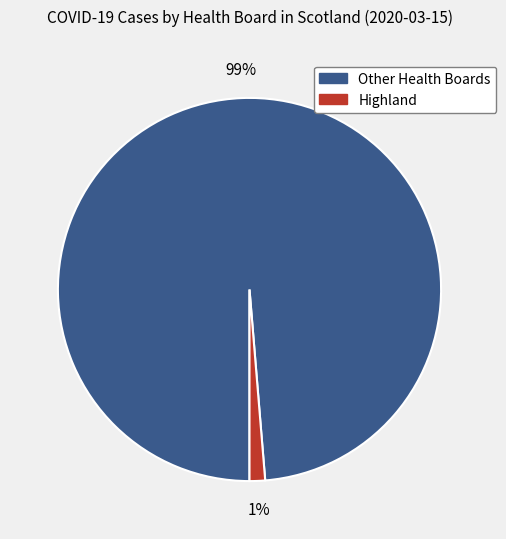

Is there any slice that represents more than half of the pie?

Yes